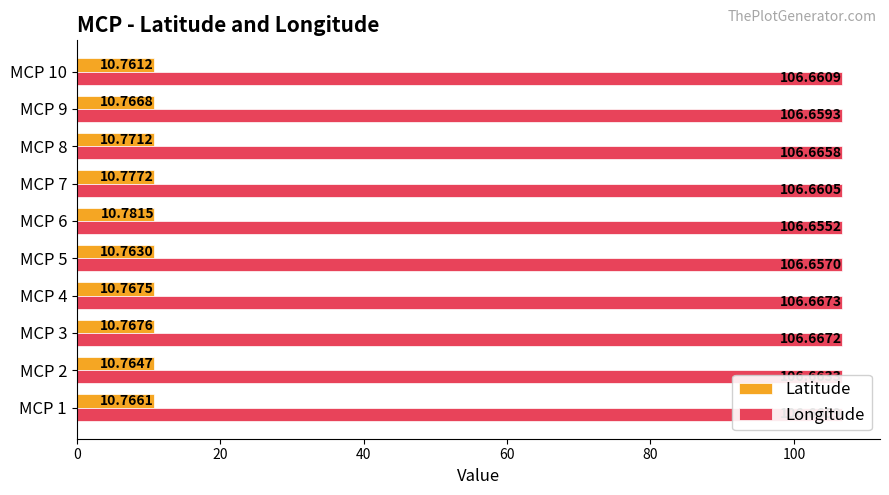

What are all the series names shown in the legend?

Latitude, Longitude